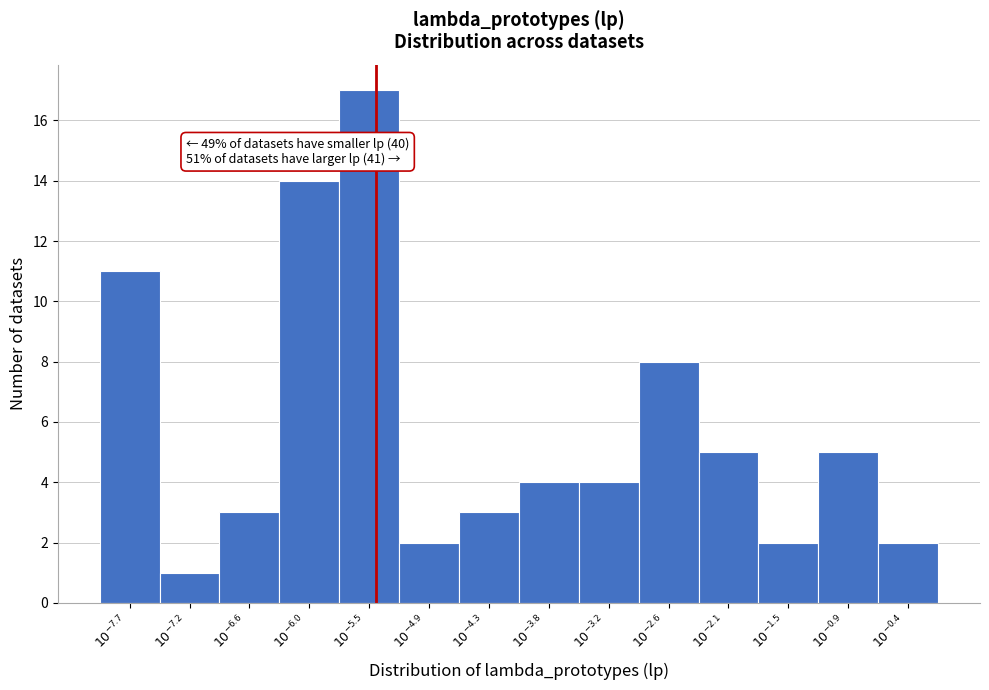

Reading left to right, what are all the values shown in this chart?

11	1	3	14	17	2	3	4	4	8	5	2	5	2